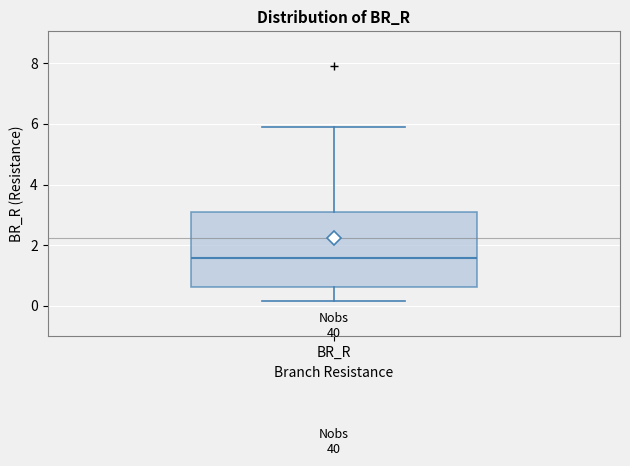

Transcribe this box plot: give where the median line is, the range the box spans, and where the two whiskers end, as read against the y-axis. The values are not printed on the chart, so give them approximately, as read against the axis.

median 1.6, box 0.6 to 3.0, whiskers 0.2 to 6.0